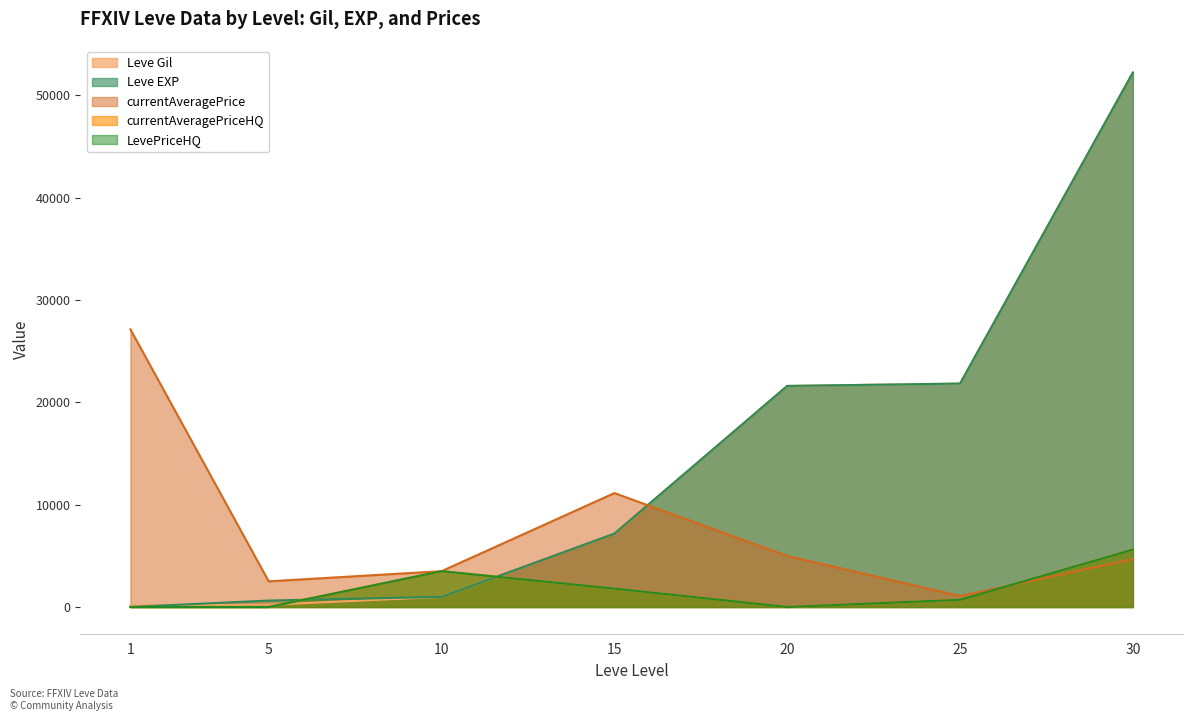

What is the difference between the currentAveragePrice values at 30 and 1?

22454